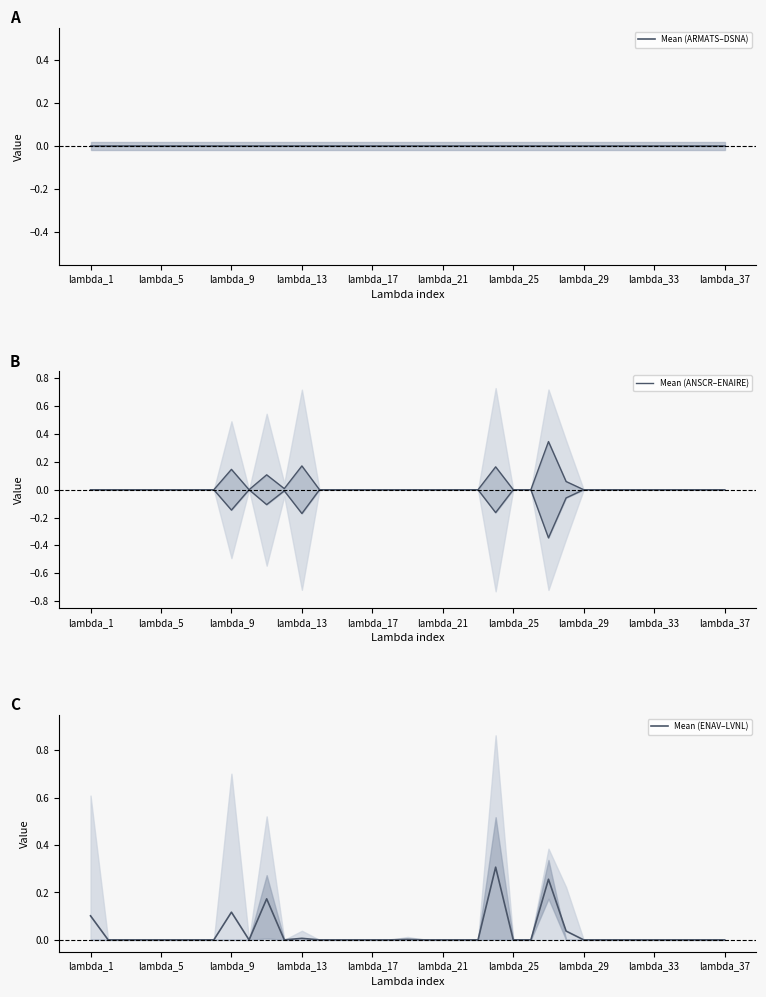

What are all the series names shown in the legend?

Mean (ARMATS–DSNA), Mean (ANSCR–ENAIRE), Mean (ENAV–LVNL)